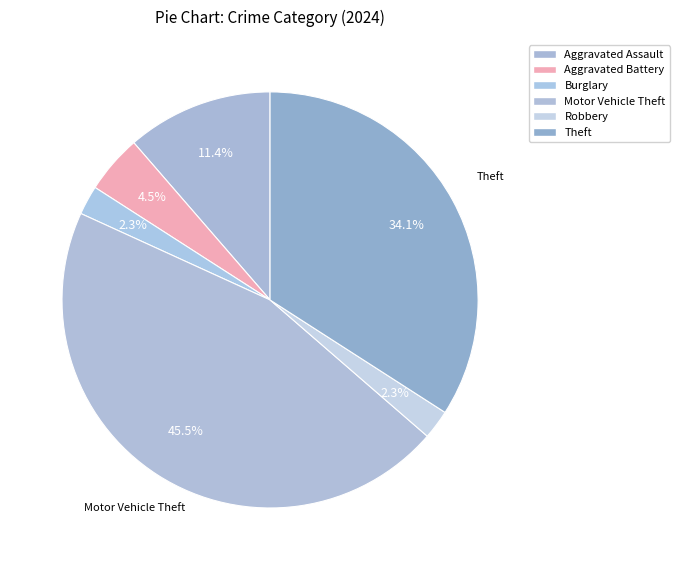

Does Robbery account for over 50% of the chart?

No